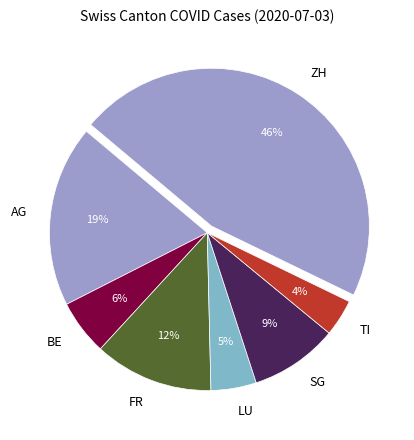

Do FR and BE together represent more than half of the pie?

No